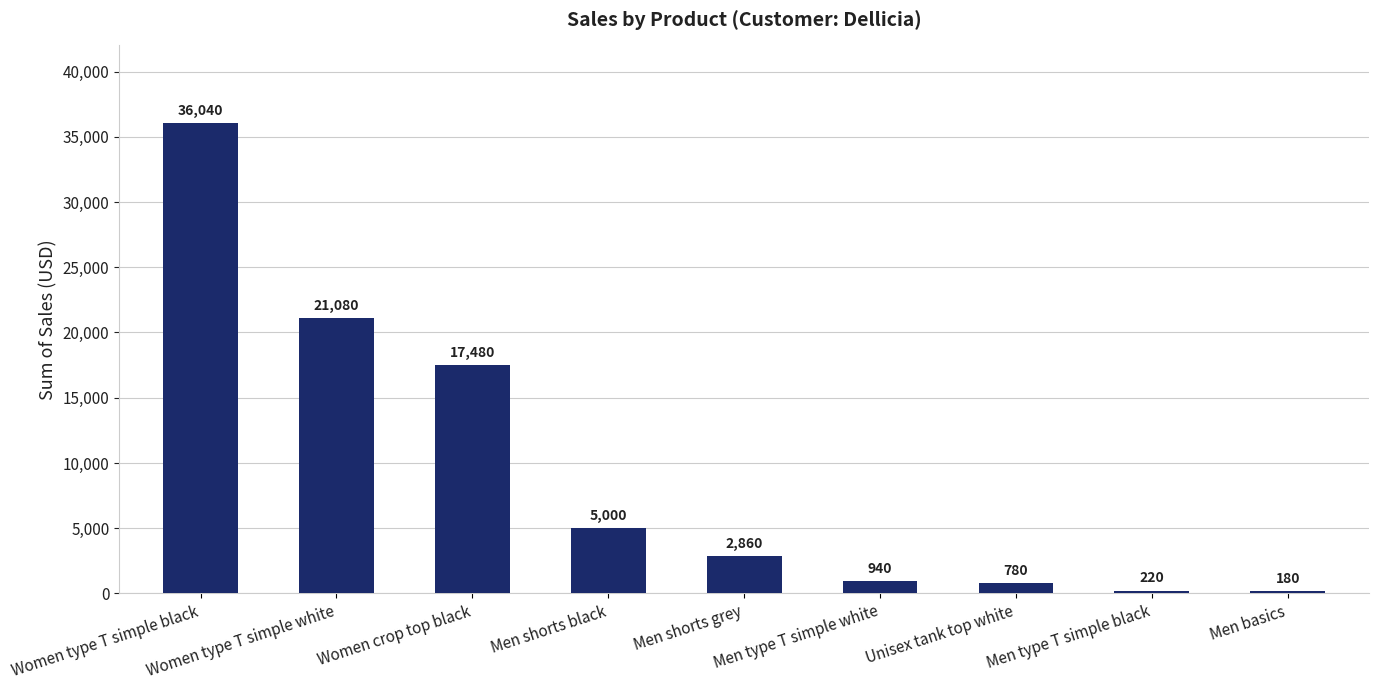

Rank the categories by value from highest to lowest.

Women type T simple black, Women type T simple white, Women crop top black, Men shorts black, Men shorts grey, Men type T simple white, Unisex tank top white, Men type T simple black, Men basics